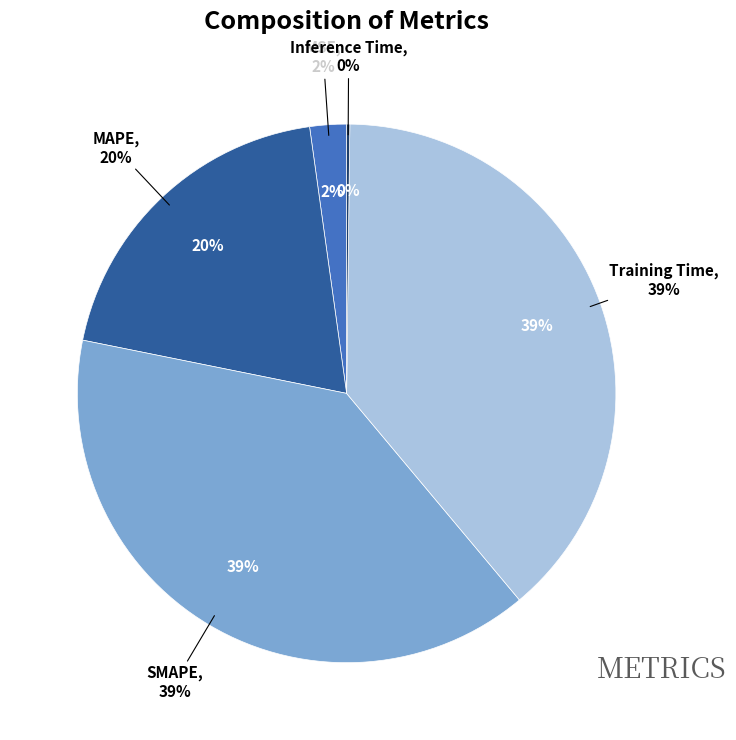

What percentage is the MSE slice, to the nearest percent?

2%